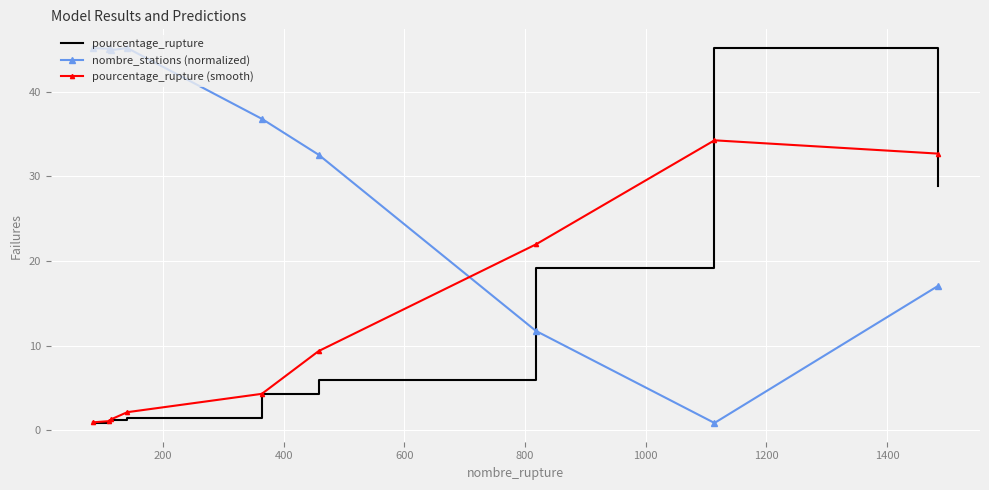

What is the maximum value for pourcentage_rupture (smooth)?

34.2